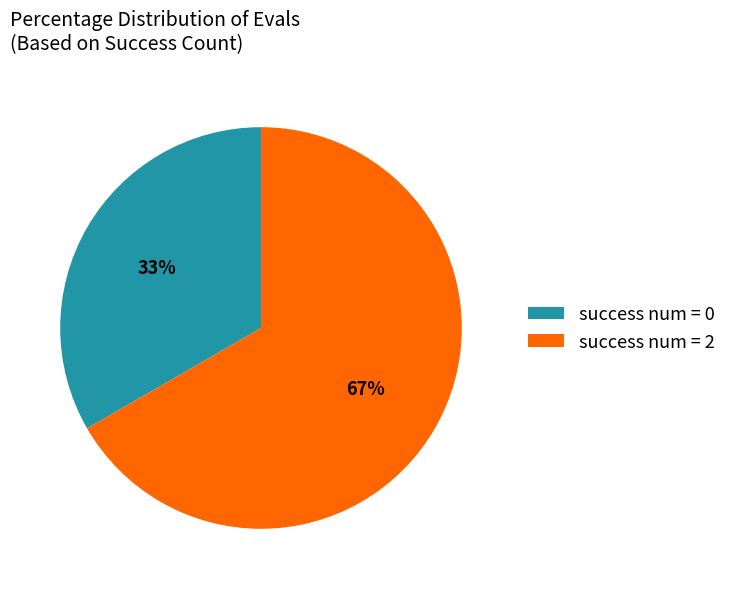

Approximately how many times larger is the value at success num = 0 compared to success num = 2?

0.5